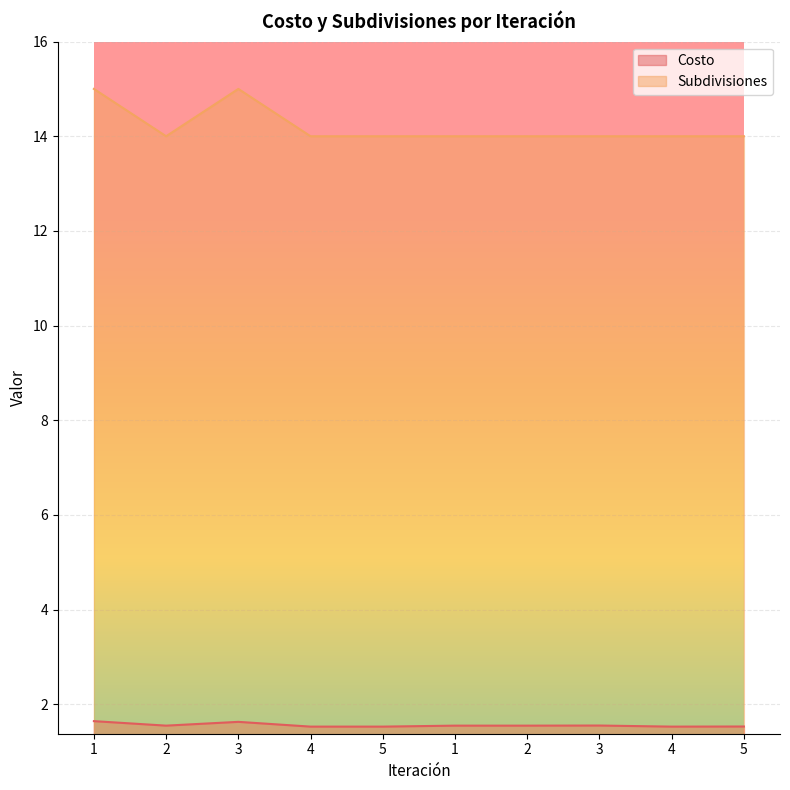

Reading left to right, what are all the values shown in this chart?

Costo: 1=1.6	2=1.5	3=1.6	4=1.5	5=1.5	1=1.5	2=1.5	3=1.6	4=1.5	5=1.5
Subdivisiones: 1=15.0	2=14.0	3=15.0	4=14.0	5=14.0	1=14.0	2=14.0	3=14.0	4=14.0	5=14.0